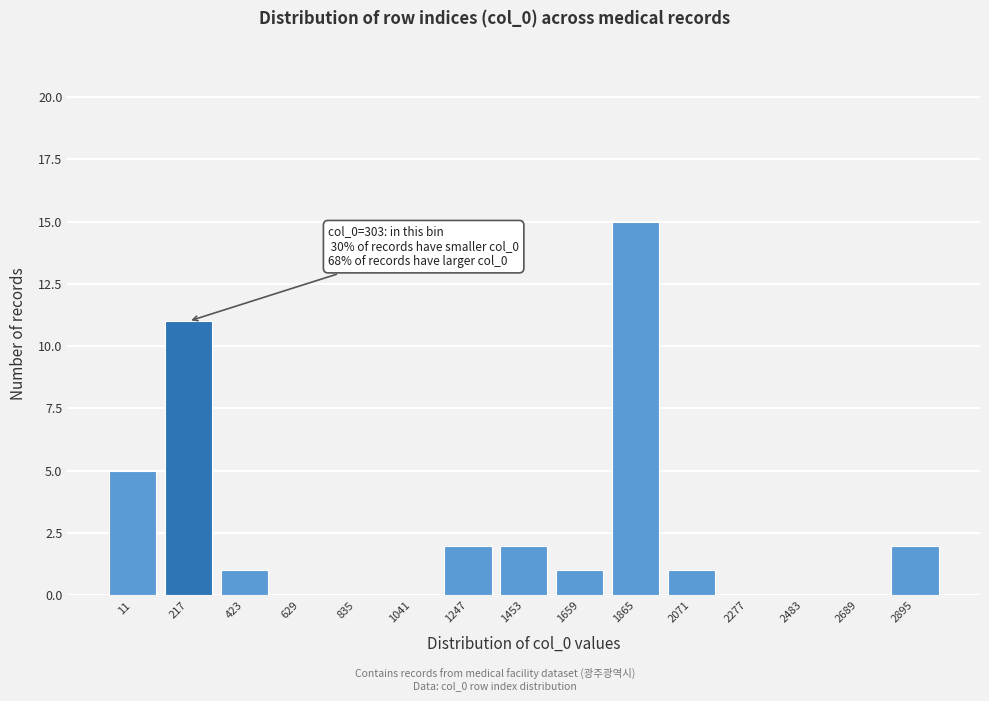

Reading right to left, list all the values displayed in this chart.

2895=2	2689=0	2483=0	2277=0	2071=1	1865=15	1659=1	1453=2	1247=2	1041=0	835=0	629=0	423=1	217=11	11=5